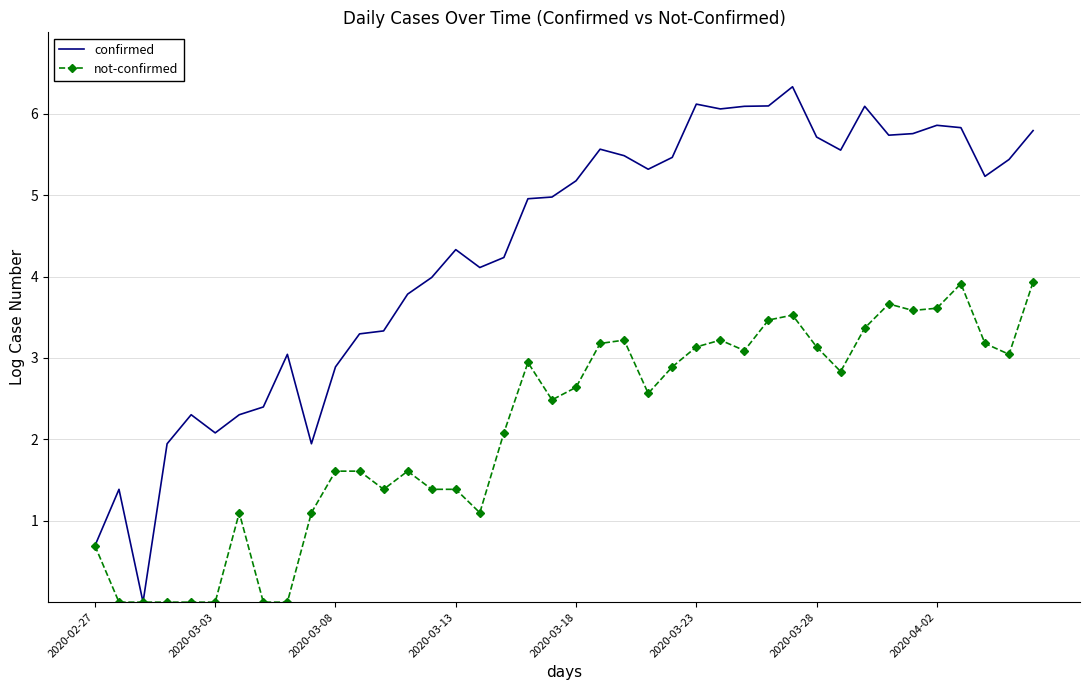

What is the maximum value for not-confirmed?

3.9